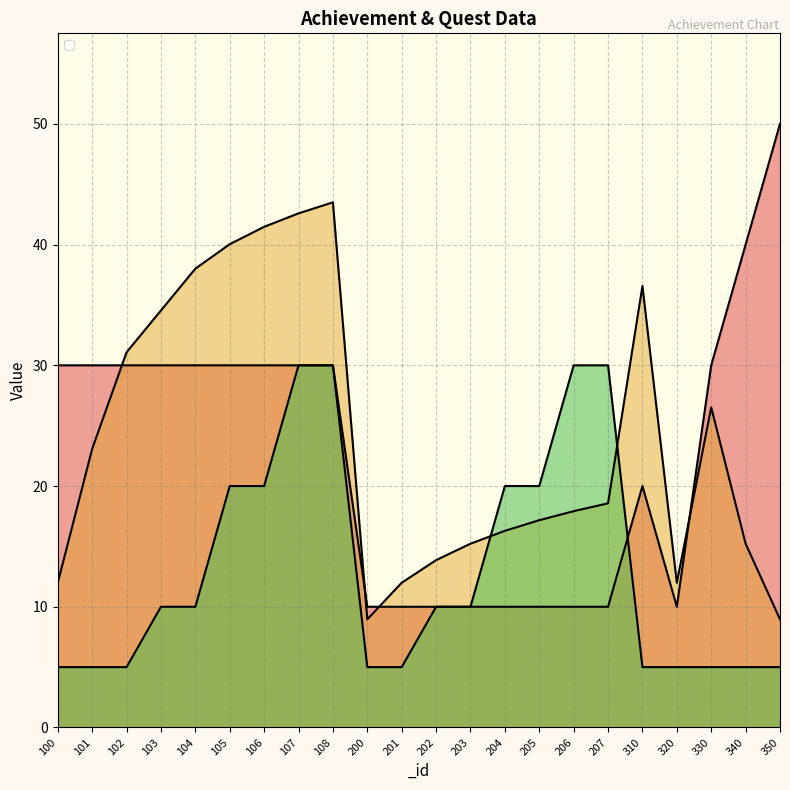

What is the difference between the second highest and second lowest values in the _rewardCount_1 series?

25